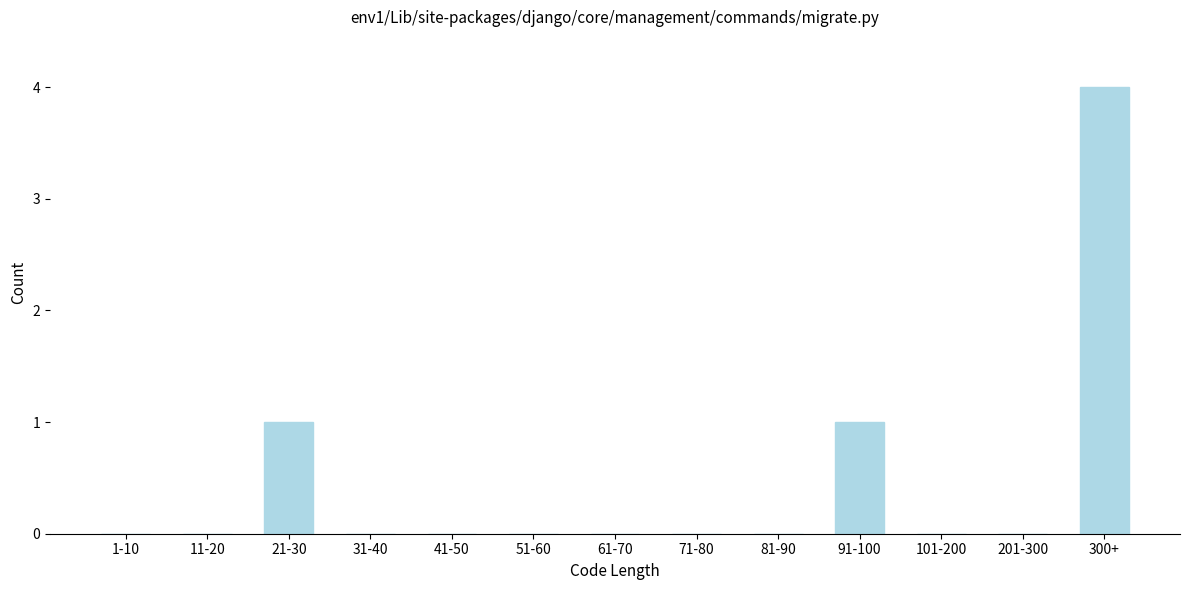

Reading left to right, list all the values displayed in this chart.

1-10=0	11-20=0	21-30=1	31-40=0	41-50=0	51-60=0	61-70=0	71-80=0	81-90=0	91-100=1	101-200=0	201-300=0	300+=4